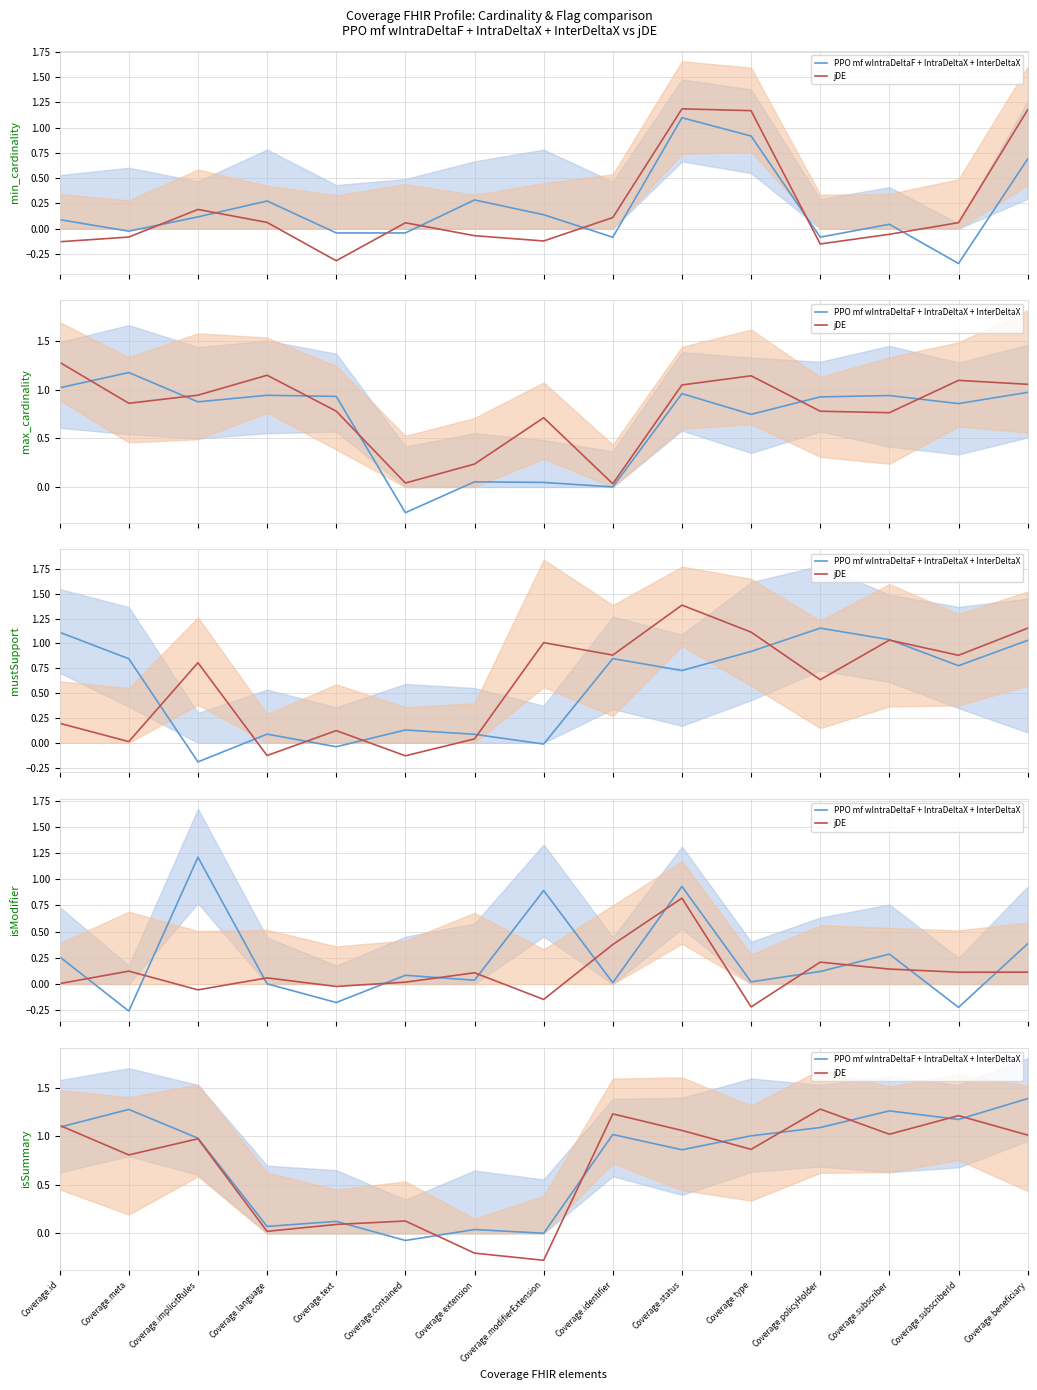

List the series in order of their overall mean, lowest first.

jDE, PPO mf wIntraDeltaF + IntraDeltaX + InterDeltaX